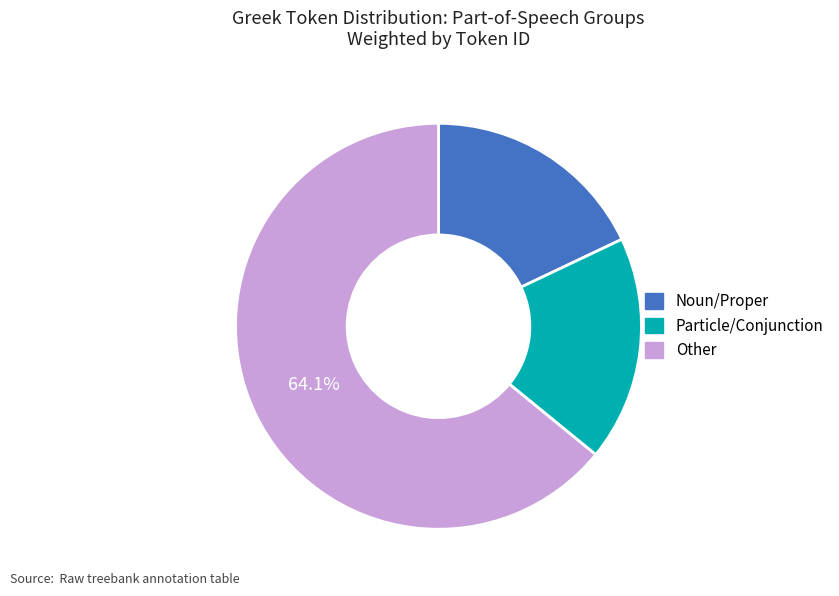

Does any single category account for the majority?

Yes